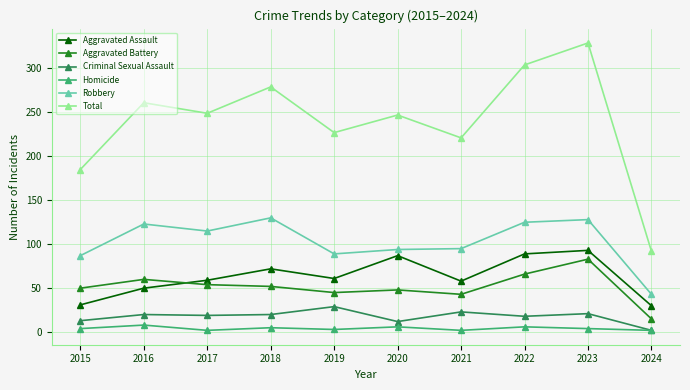

At which label does Aggravated Assault first exceed 61?

2018